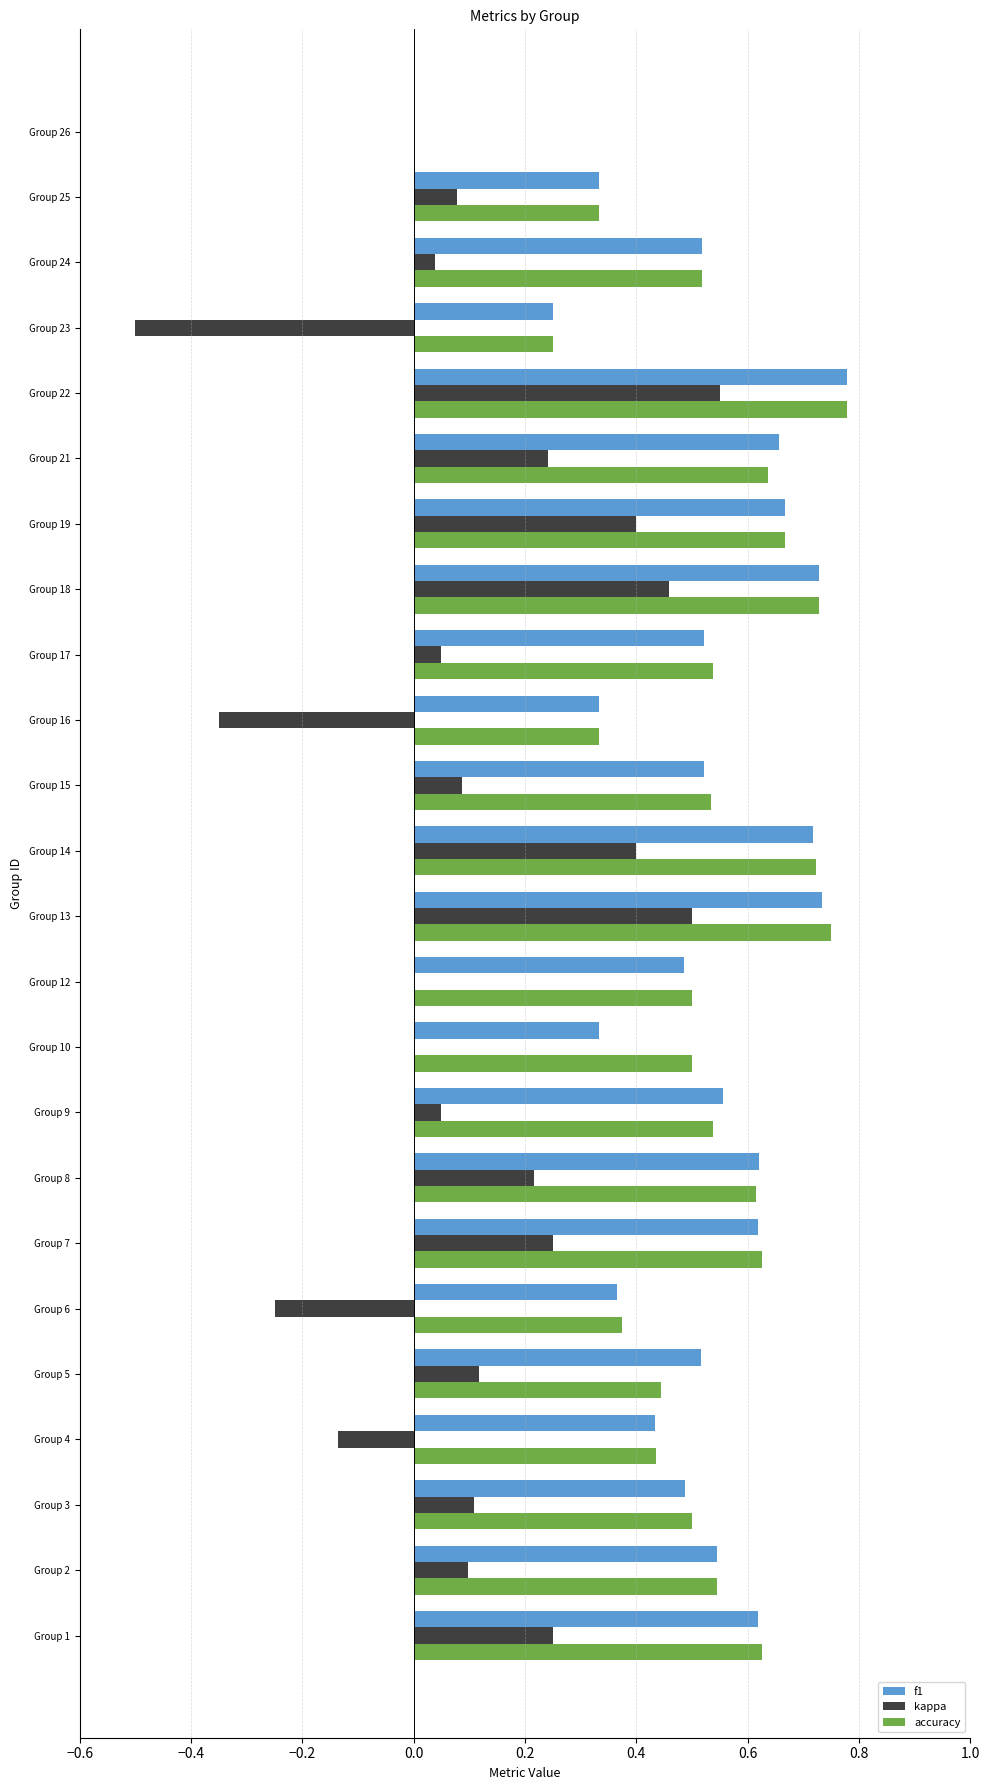

The value of accuracy at Group 24 is 0.9. True or false?

False